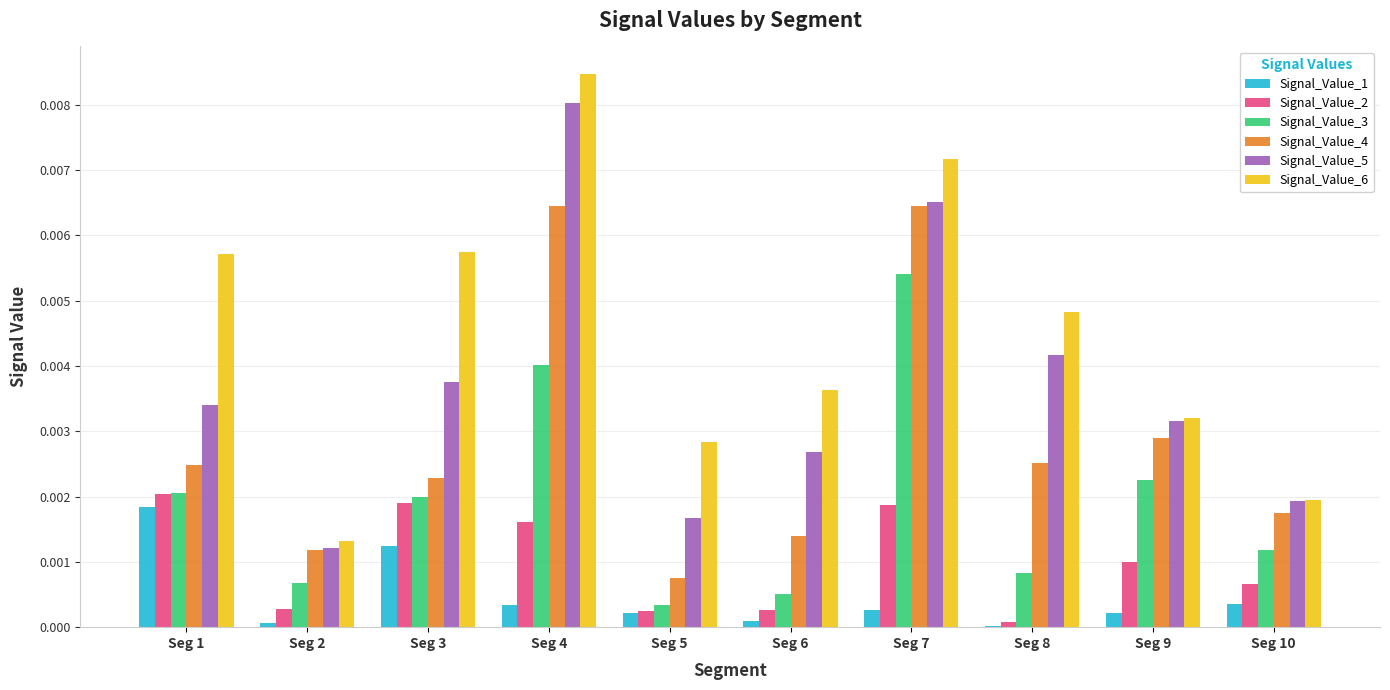

At which label does Signal_Value_1 reach its peak?

Seg 1